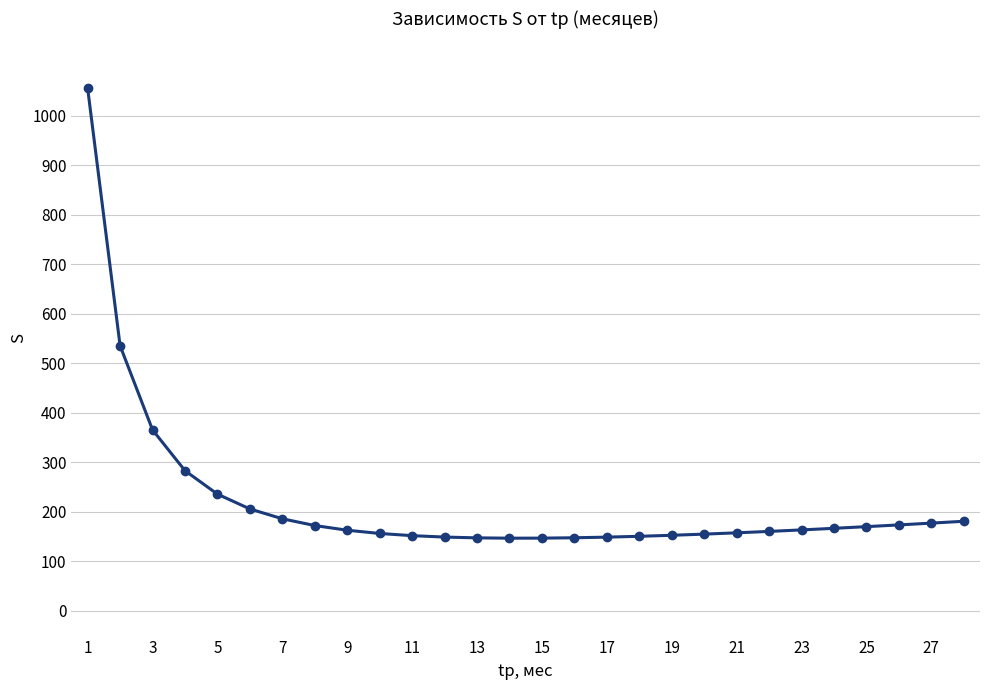

What is the value of the 13th point from the left?

147.3